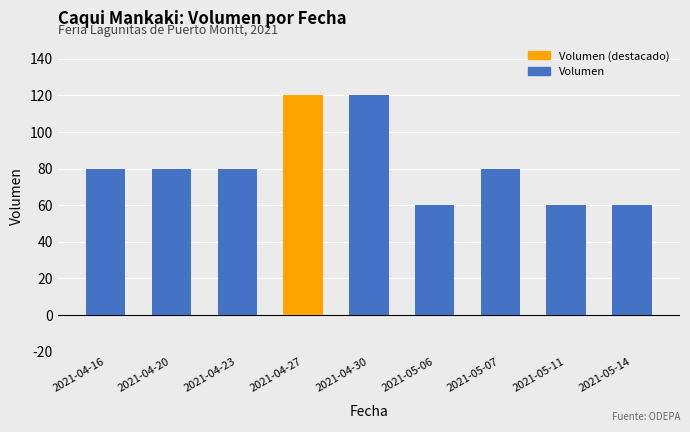

Are the bars horizontal?

No